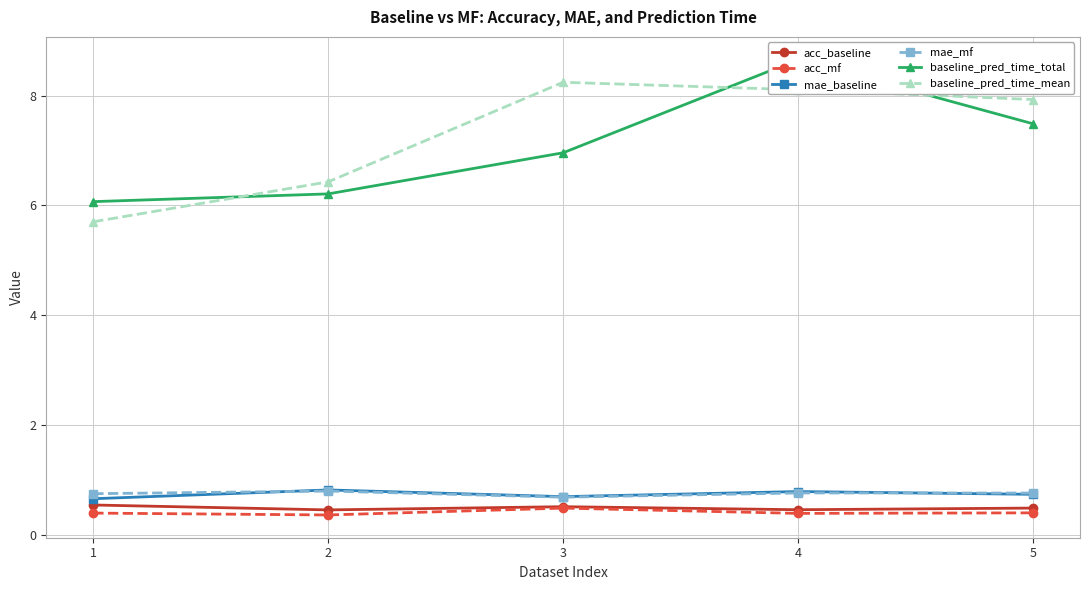

What is the value of the baseline_pred_time_total point at the 2nd from the left?

6.2